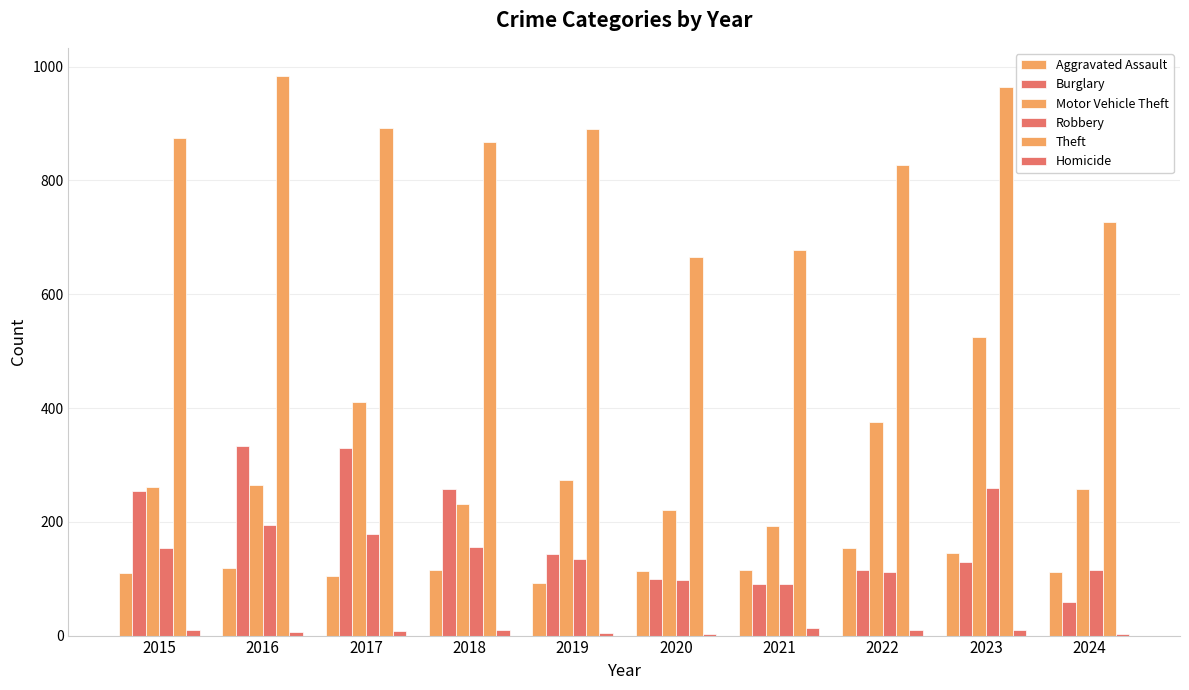

How many series are shown in this chart?

6